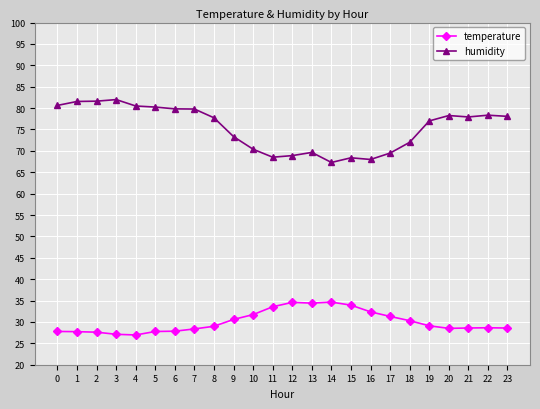

Does the chart display data point markers on the line(s)?

Yes